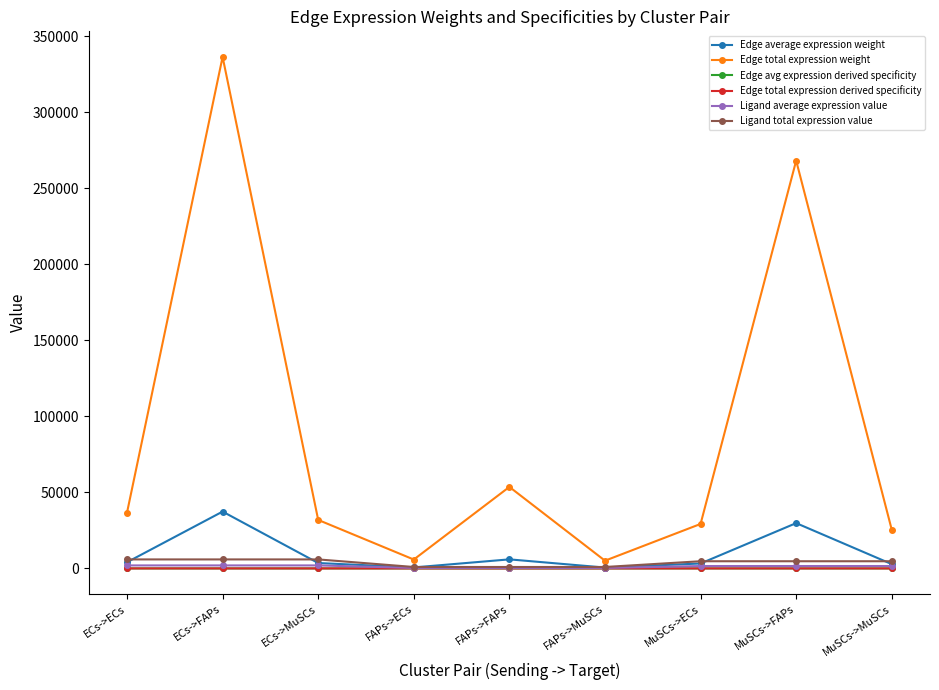

What is the maximum value for Ligand average expression value?

1973.9